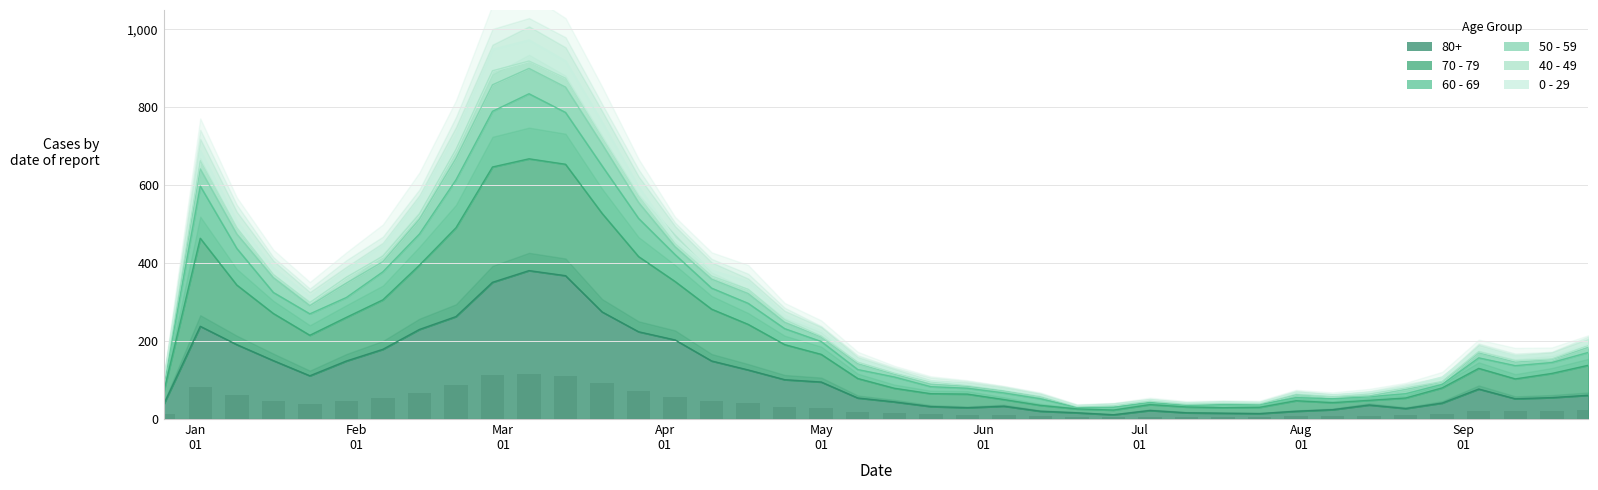

Where is 50 - 59 nearest to the value 60?

2023-01-09